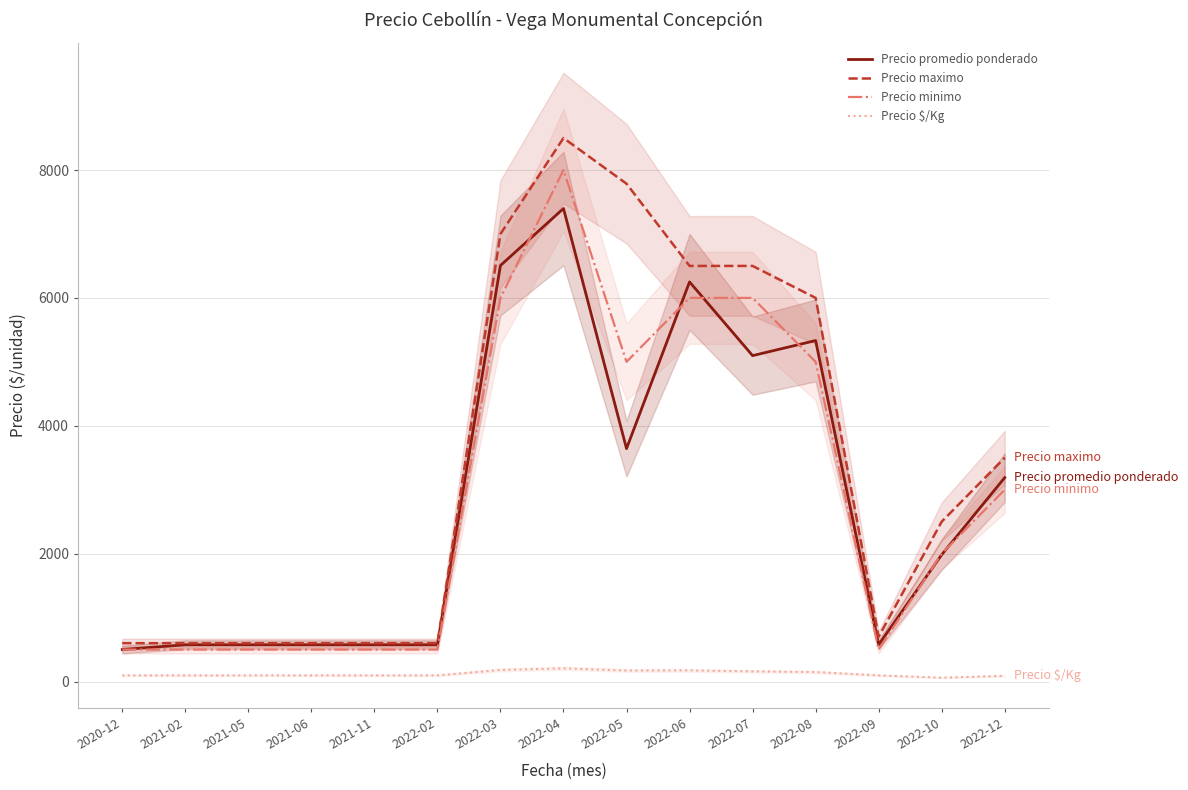

Read the Precio maximo value at 2021-02, to the nearest 100.

600